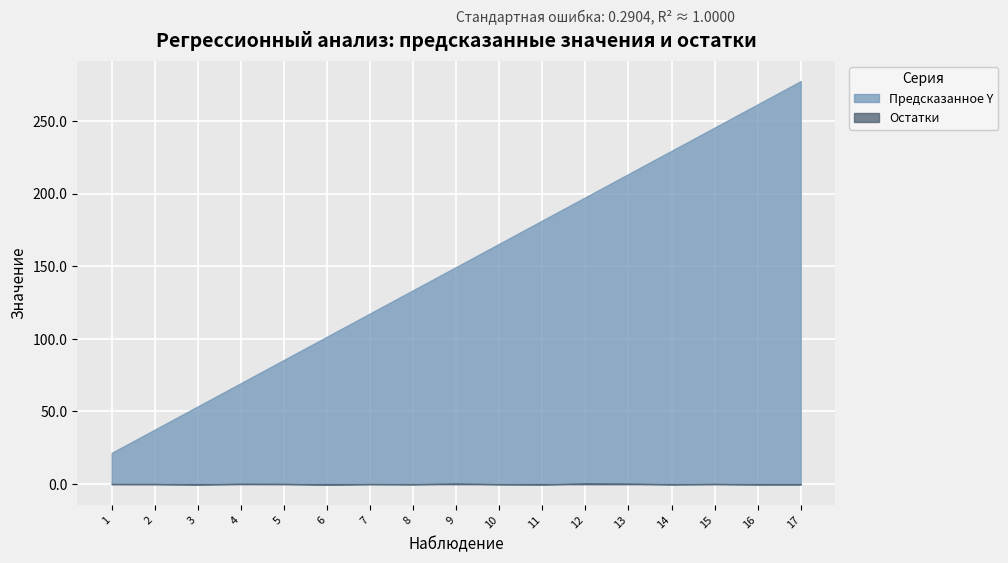

Is the value of Предсказанное Y at 9 greater than the value of Остатки at 12?

Yes